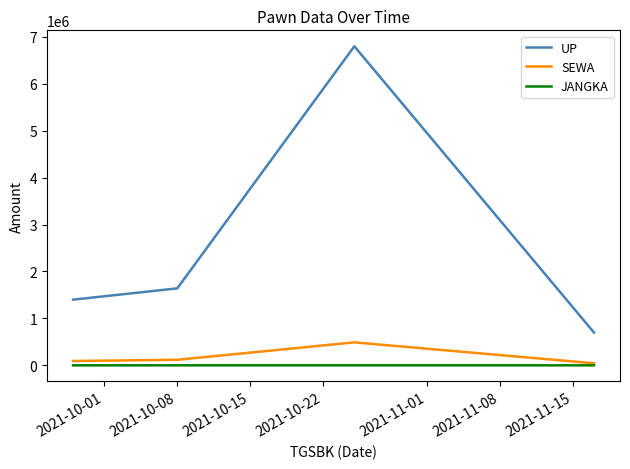

Which series has the widest spread of values?

UP